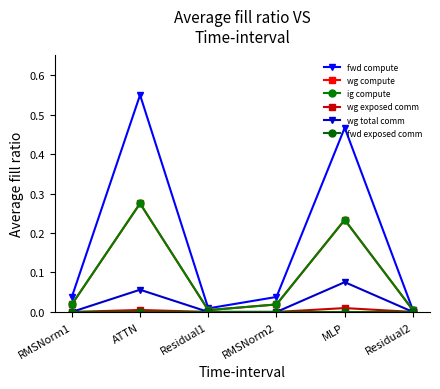

What is the total value across all series at RMSNorm2?

0.1